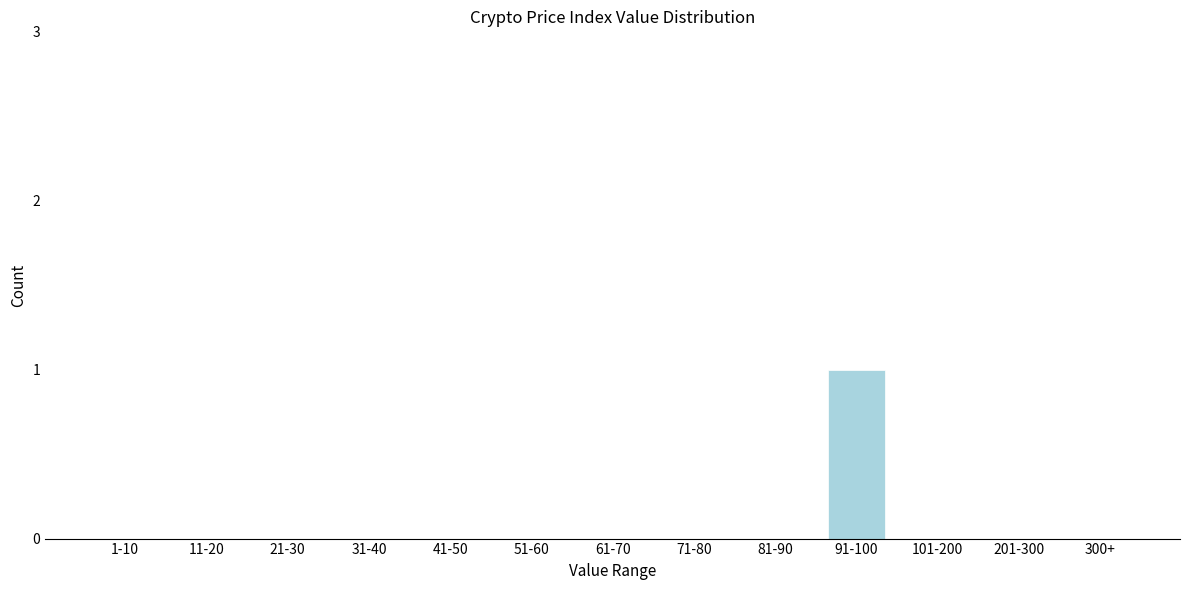

Reading left to right, list all the values displayed in this chart.

1-10=0	11-20=0	21-30=0	31-40=0	41-50=0	51-60=0	61-70=0	71-80=0	81-90=0	91-100=1	101-200=0	201-300=0	300+=0